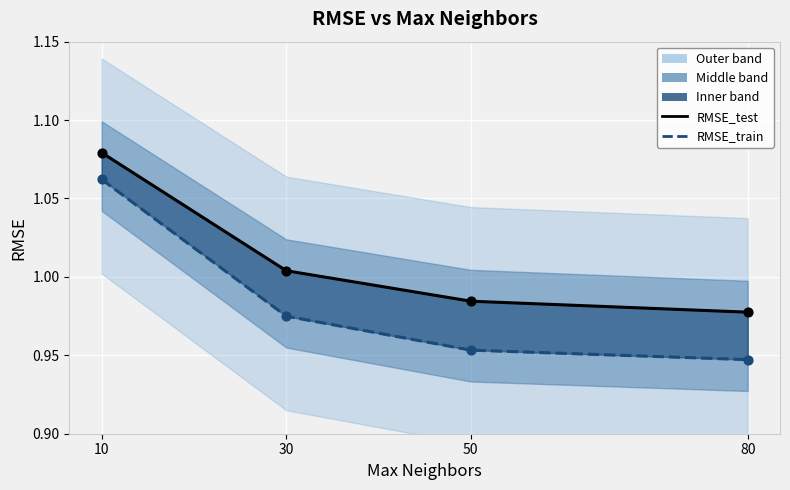

Which series contains the lowest Y value?

RMSE_train